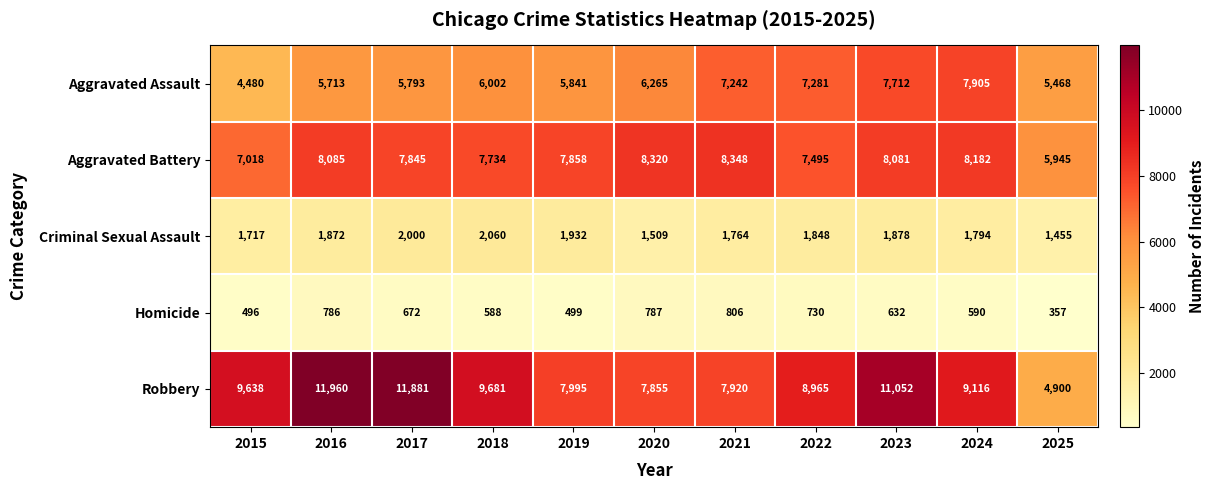

True or false: Robbery has a value of 11881 at 2017.

True